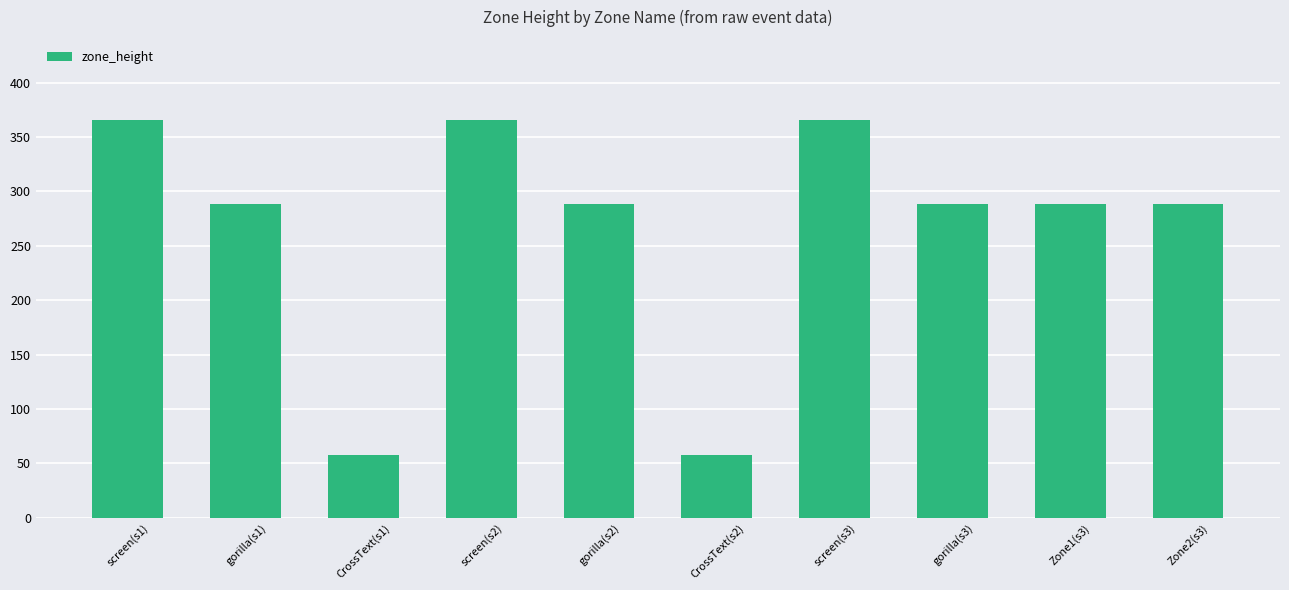

Approximately how many times larger is the value at gorilla(s3) compared to screen(s2)?

0.8